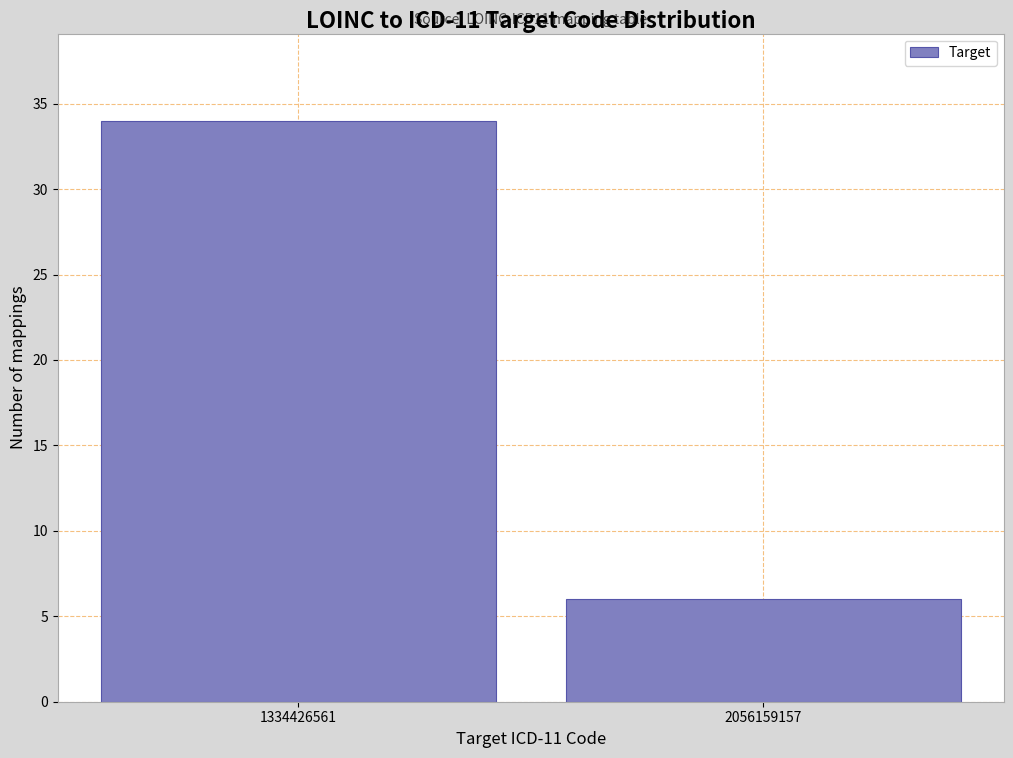

Reading left to right, list all the values displayed in this chart.

34	6